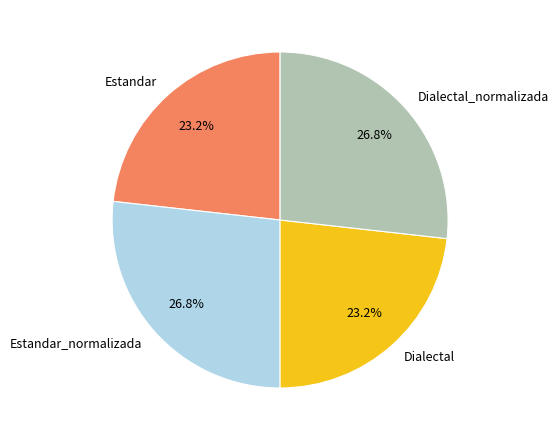

Count the number of slices in the pie.

4